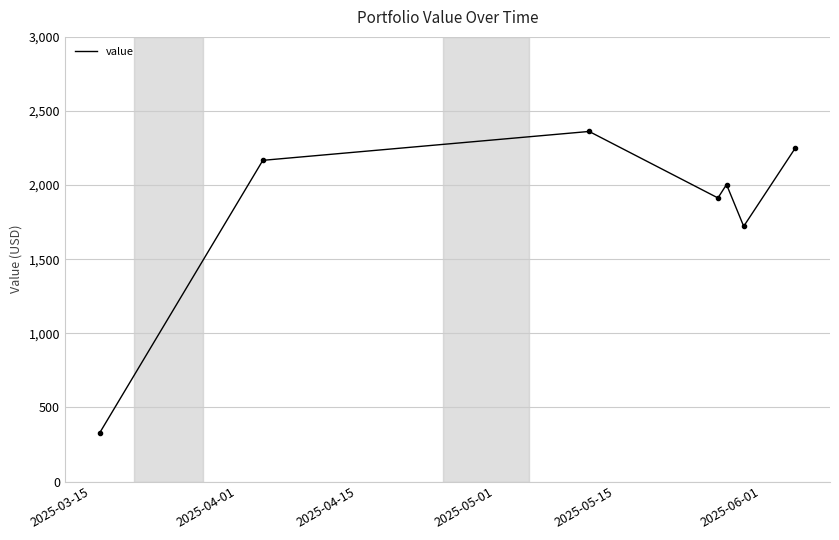

How many interior local peaks (higher than both neighbors) does the data have?

2